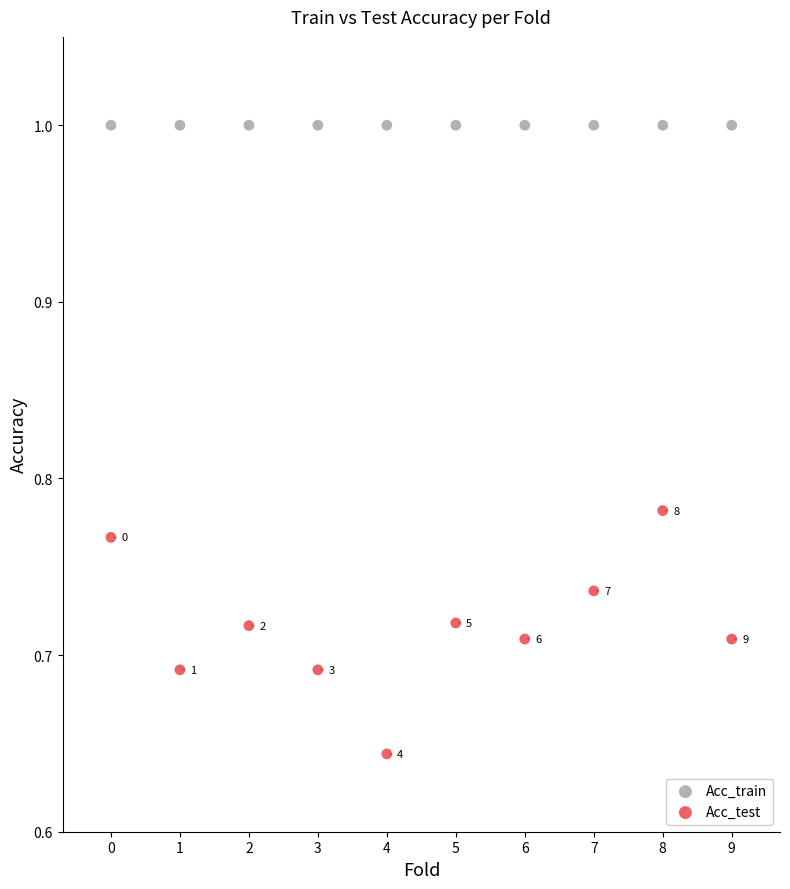

What are all the series names shown in the legend?

Acc_train, Acc_test